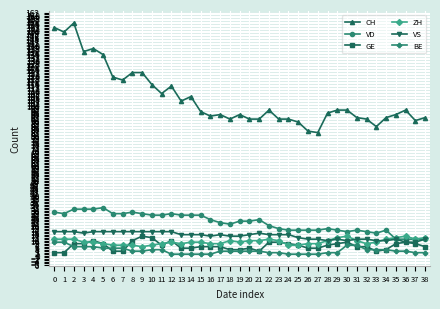

Rank the series at 16 from highest to lowest value.

CH, VD, VS, ZH, GE, BE